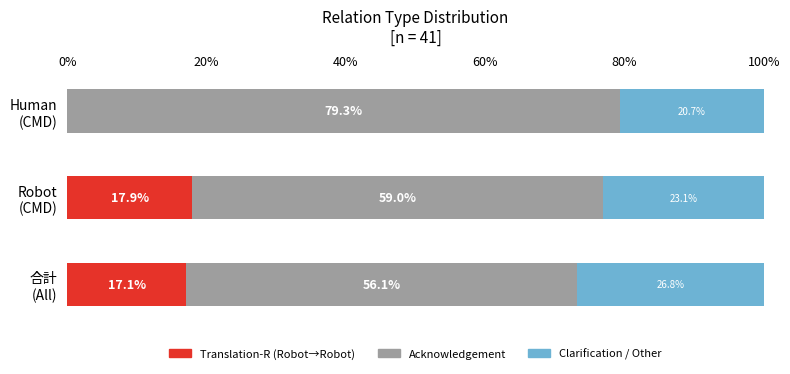

What is the sum of all Translation-R (Robot→Robot) values?

35.0